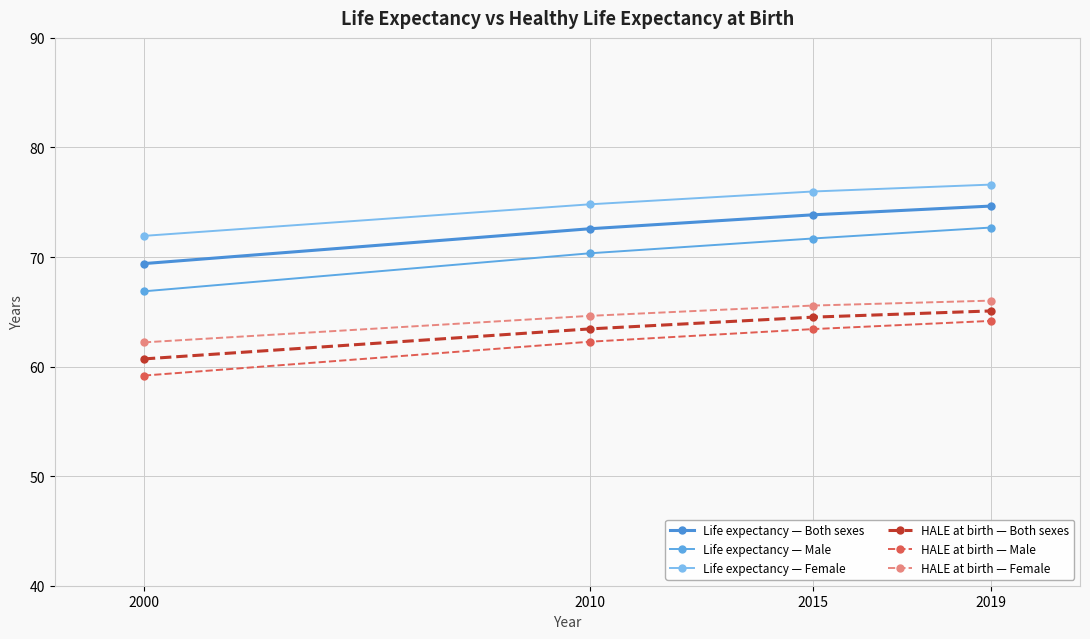

What is the total value across all series at 2000?

390.3